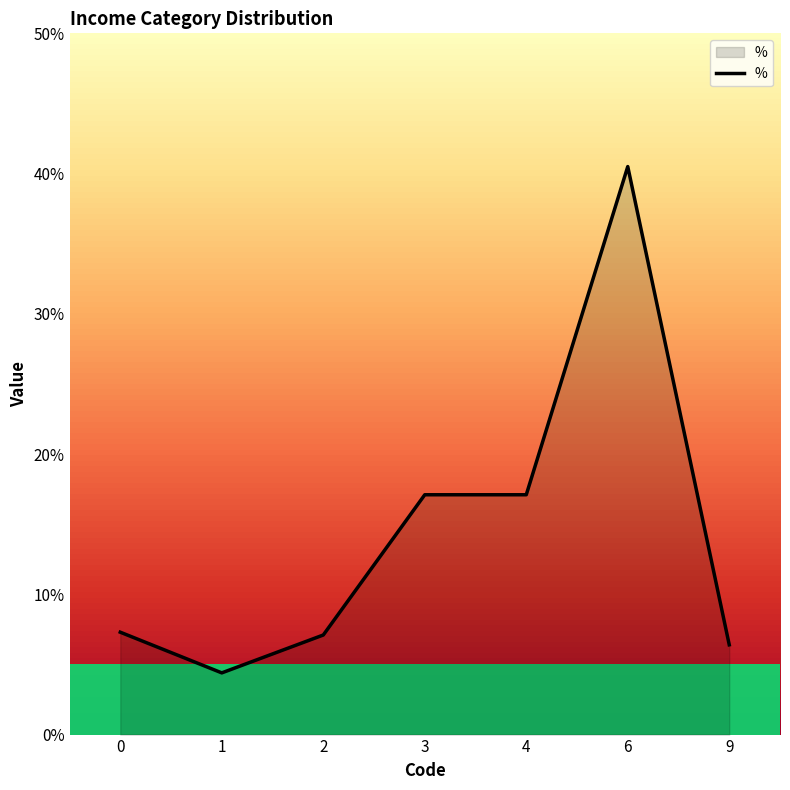

What is the change in value from 1 to 6?

+36.1